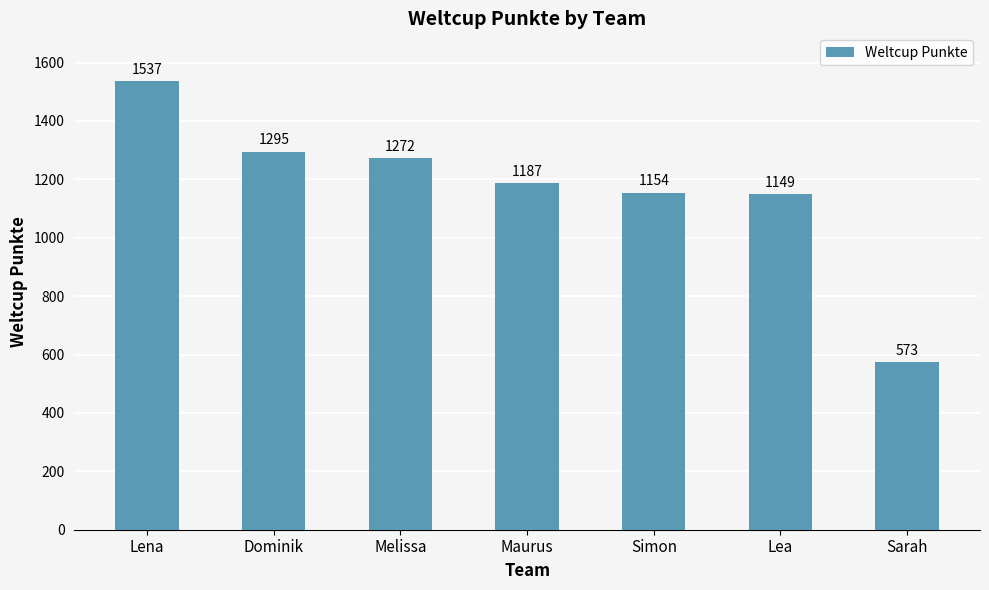

What is the change in value from Lena to Lea?

-388